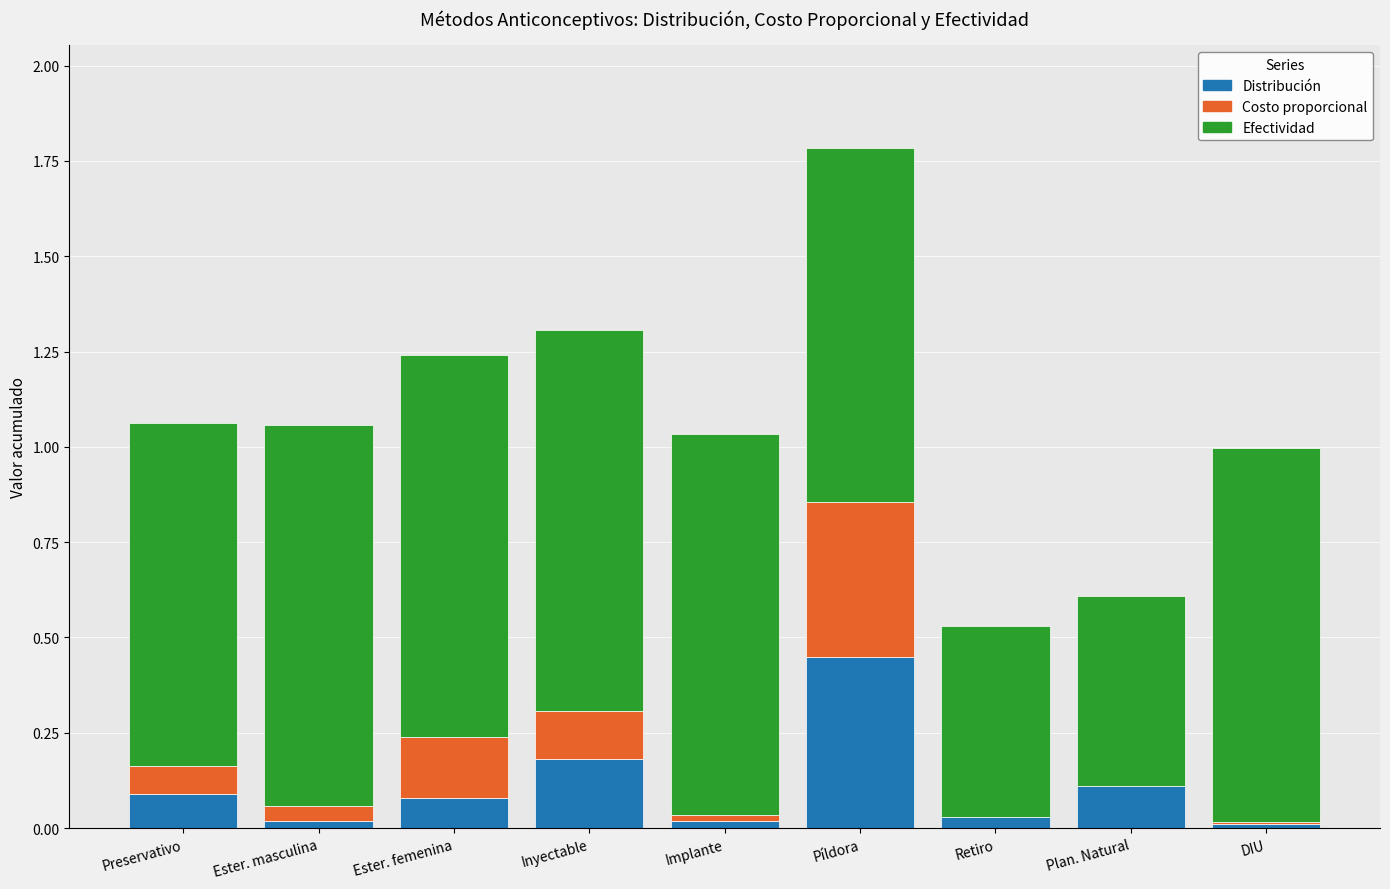

Count the number of data series in this chart.

3